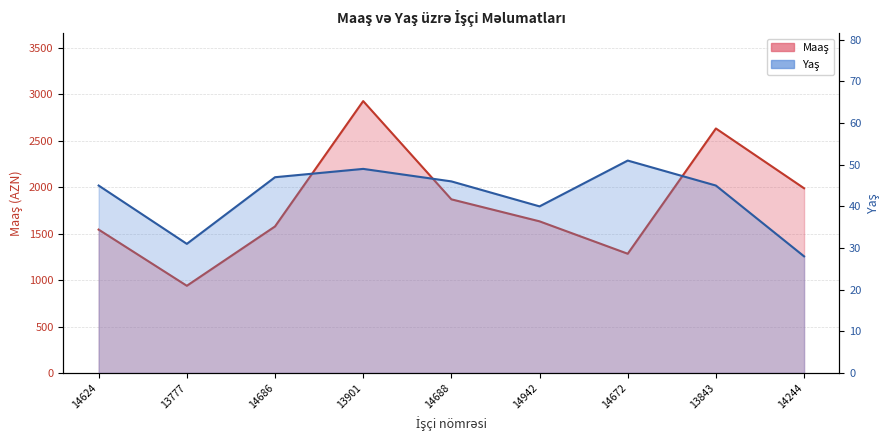

Reading left to right, extract all data points from this chart.

Maaş: 14624=1544	13777=939	14686=1578	13901=2928	14688=1870	14942=1633	14672=1284	13843=2633	14244=1989
Yaş: 14624=45	13777=31	14686=47	13901=49	14688=46	14942=40	14672=51	13843=45	14244=28